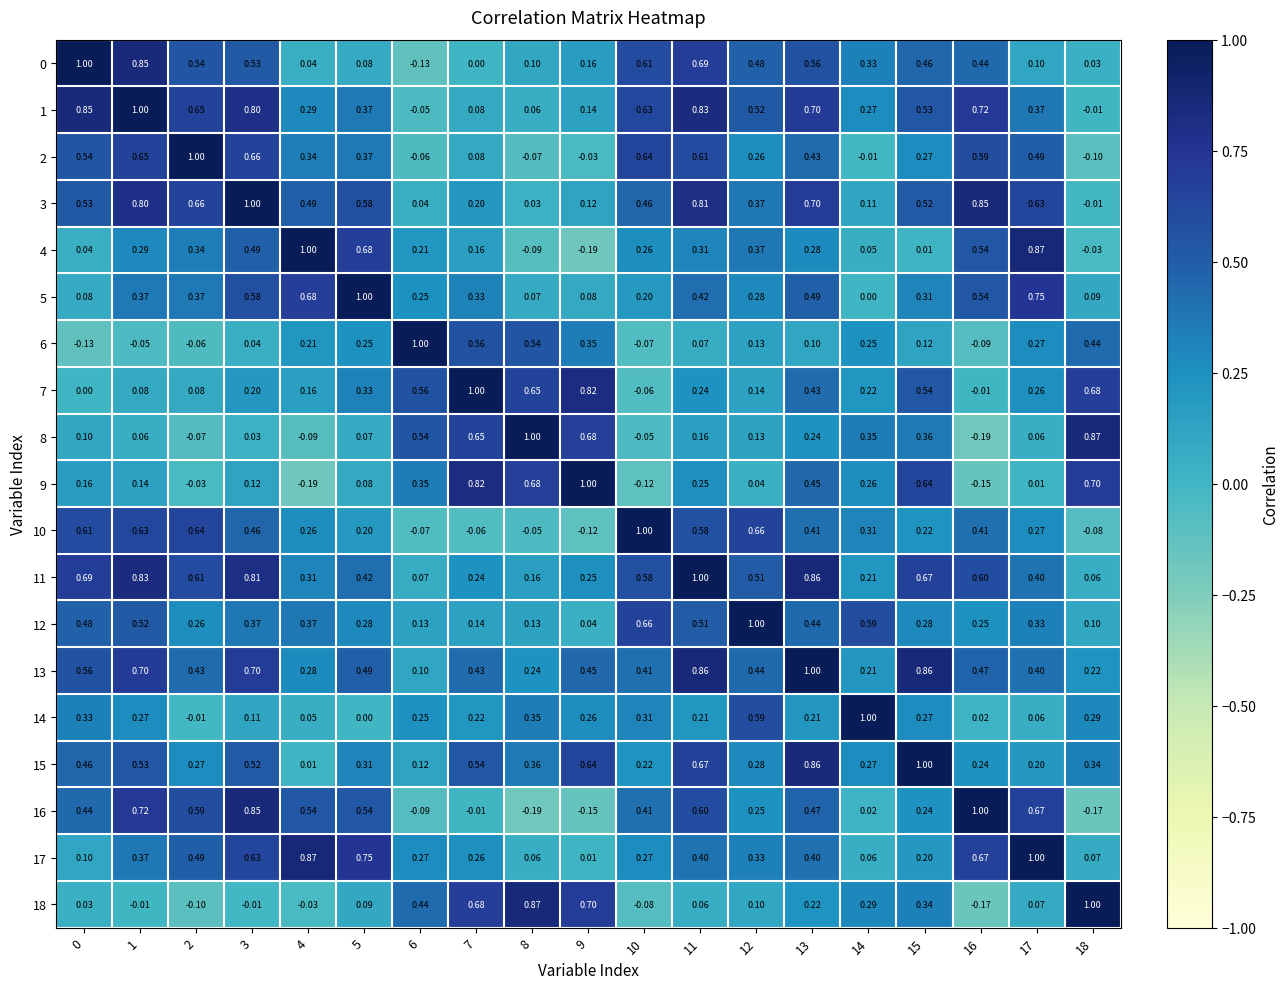

Is the value of 4 at 16 greater than the value of 11 at 15?

No